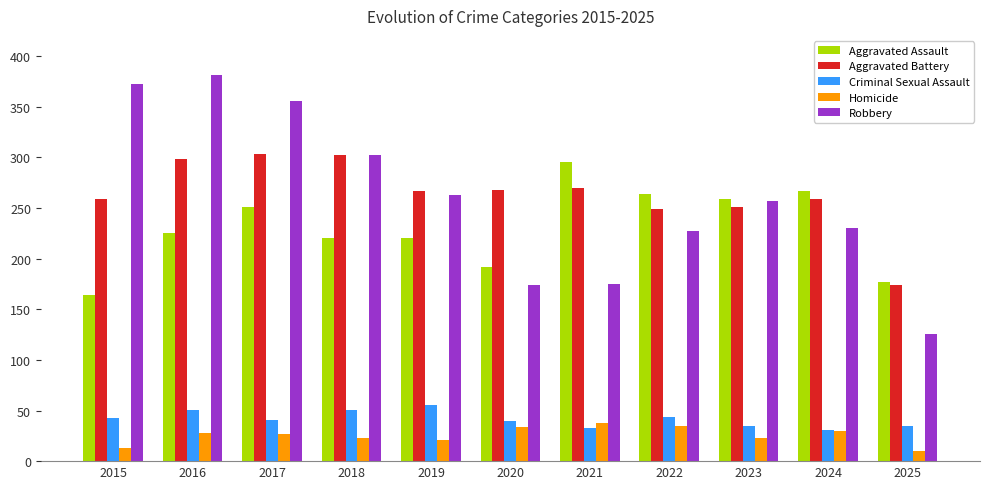

Which category has the lowest value in the Aggravated Battery series?

2025